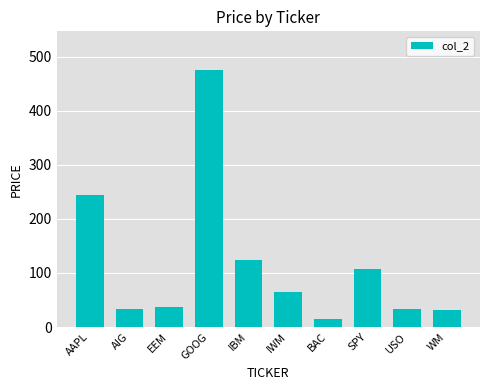

At which category does the chart reach its peak across all series?

GOOG